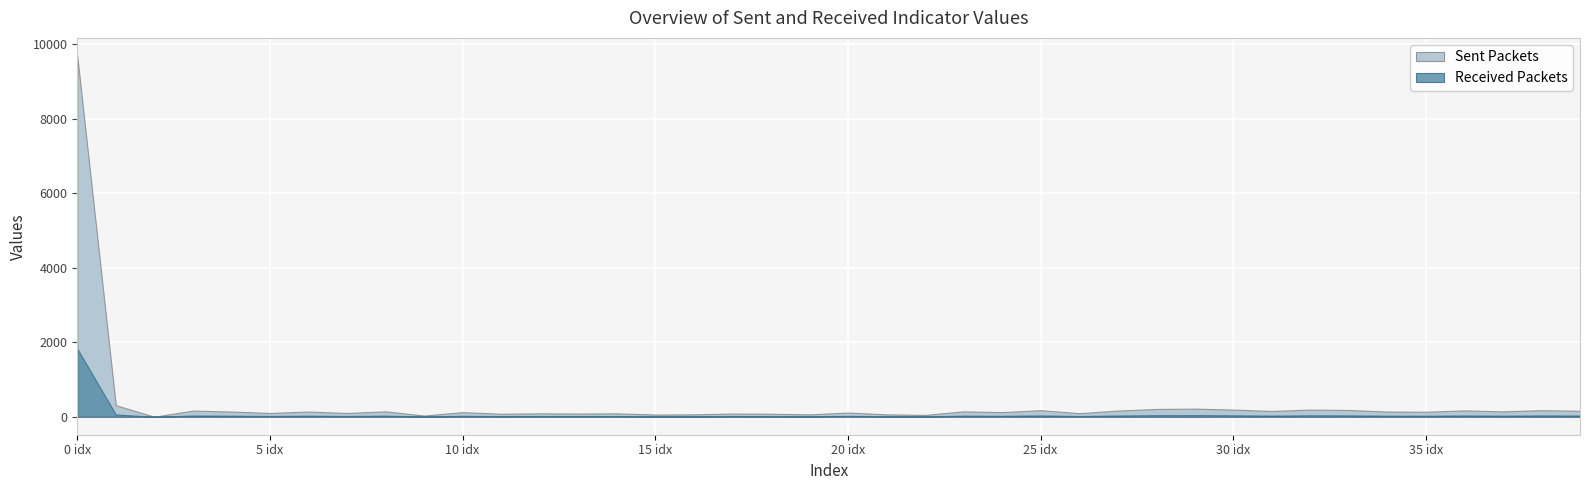

In Received Packets, how many points are lower than both neighbors (excluding endpoints)?

14